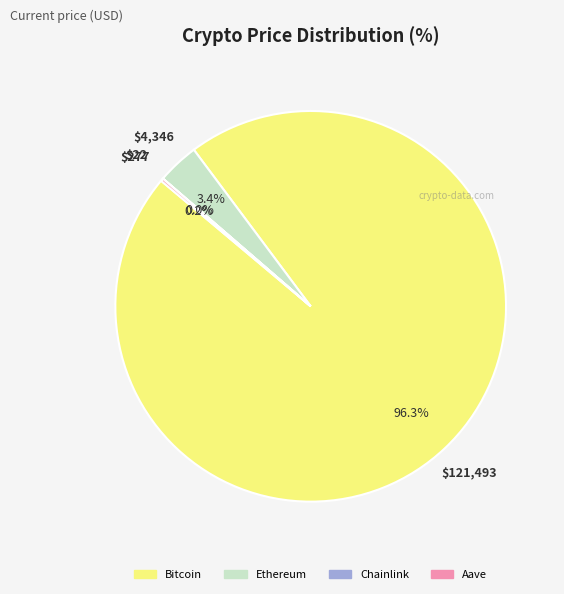

Which category accounts for the majority?

Bitcoin